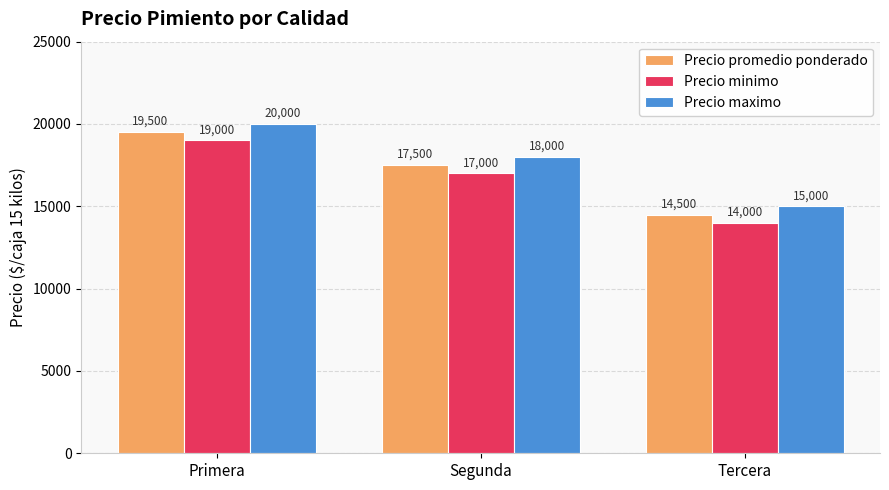

Is it true that Precio maximo equals 20000 at Primera?

True